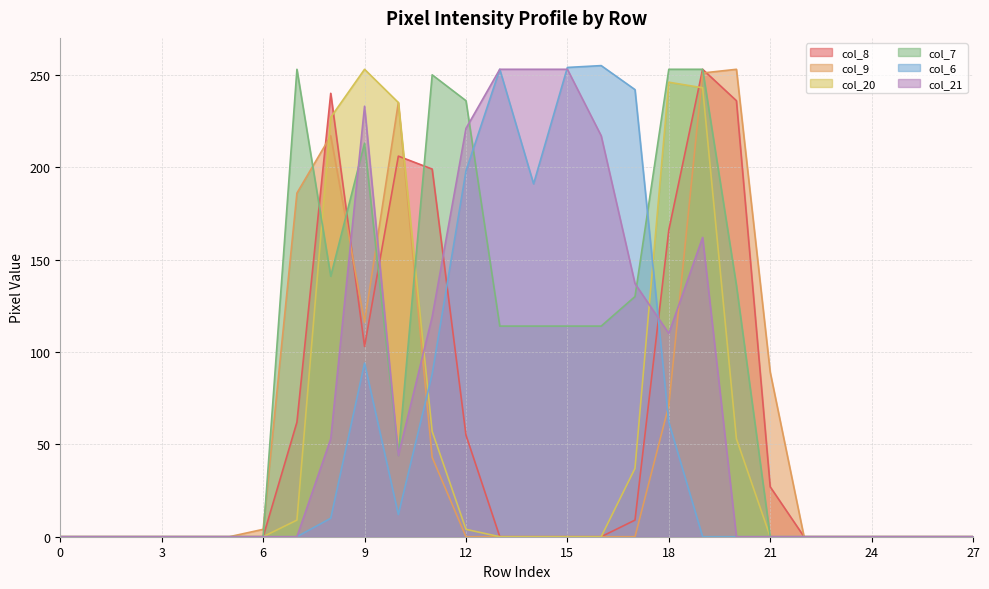

How many categories are shown in the chart?

28